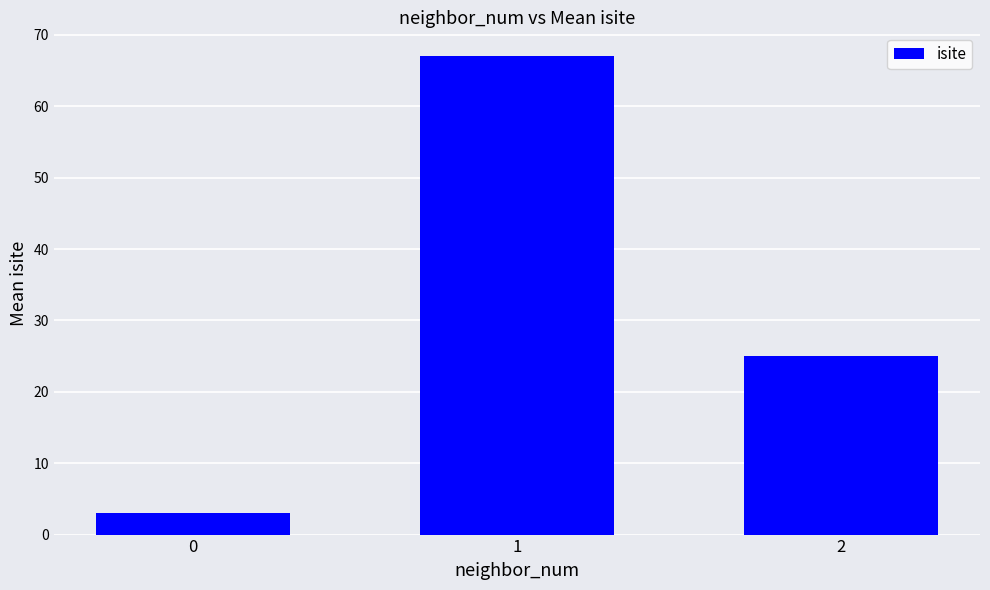

Count the values in the range 3 to 67.

3